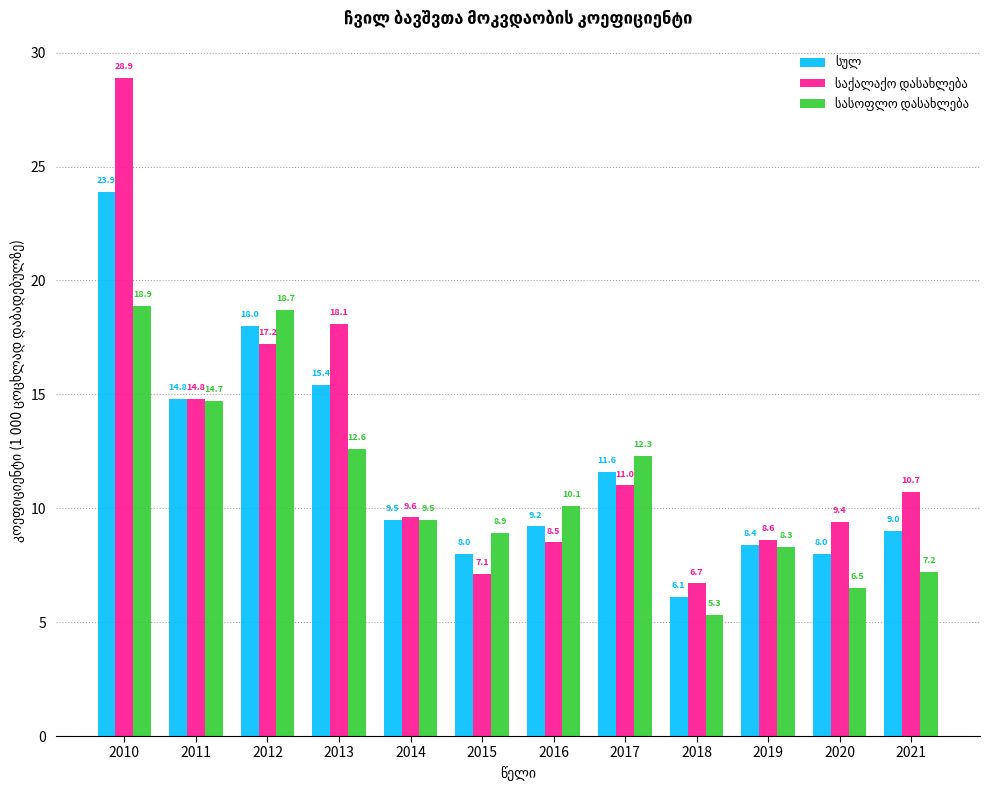

What is the spread (max minus min) of values at 2021?

3.5